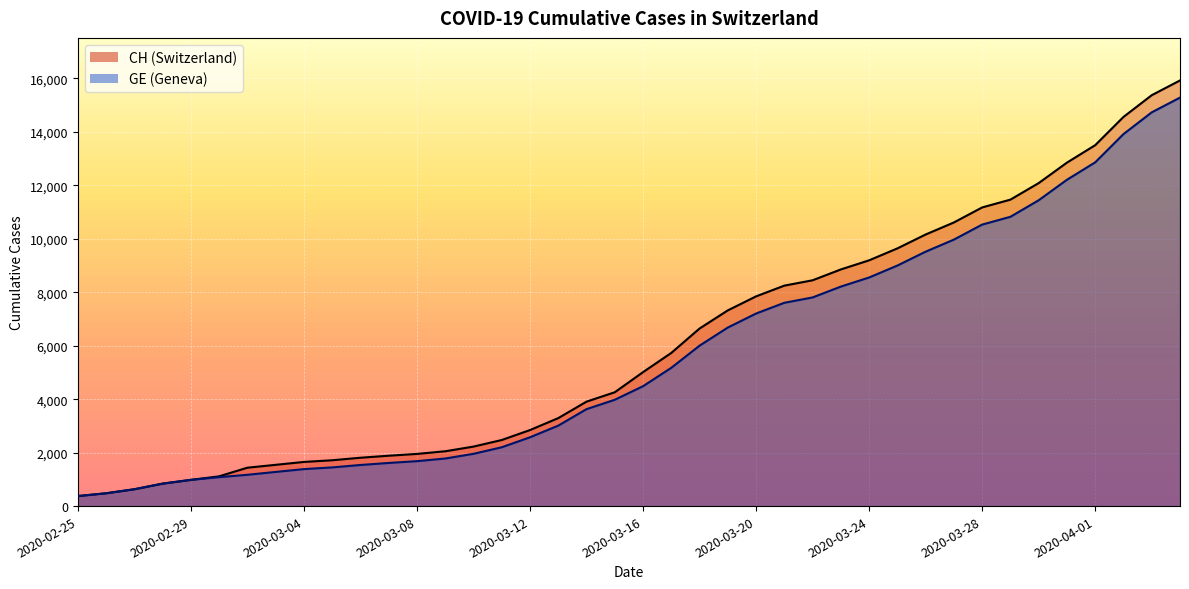

At how many categories does at least one series exceed 11753?

6